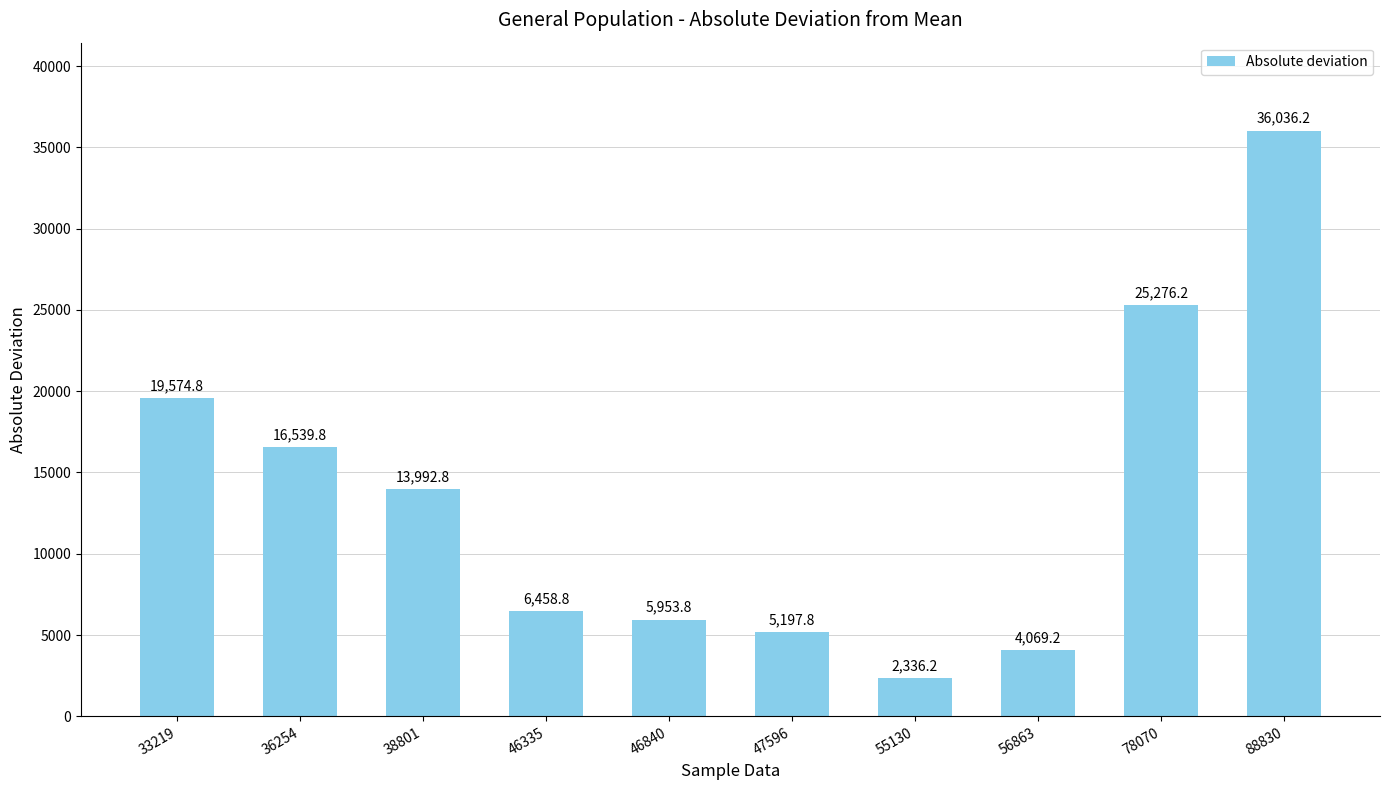

Reading right to left, what are all the values shown in this chart?

88830=36036.2	78070=25276.2	56863=4069.2	55130=2336.2	47596=5197.8	46840=5953.8	46335=6458.8	38801=13992.8	36254=16539.8	33219=19574.8